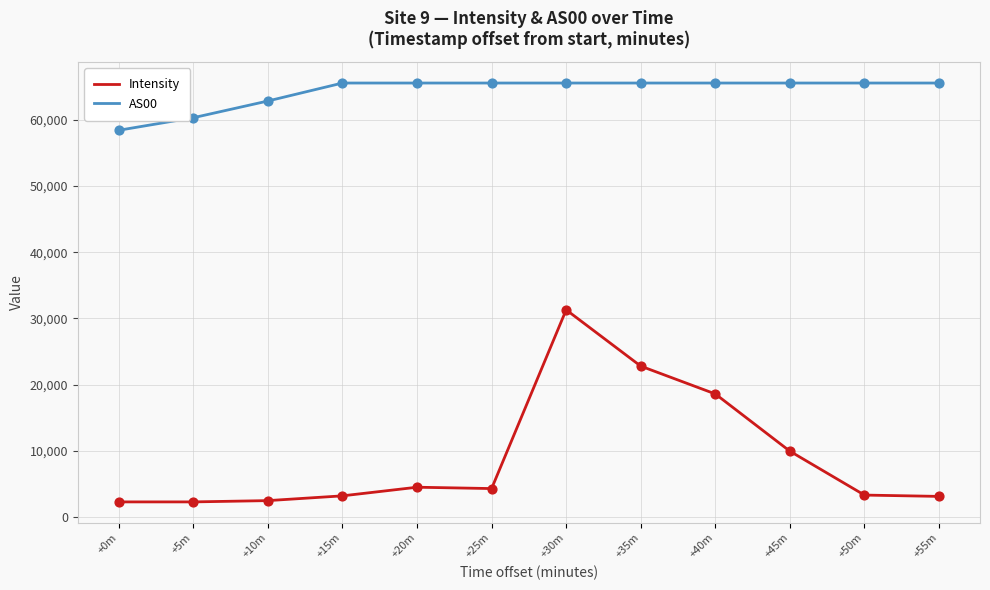

What is the difference between the highest and lowest values at +10m?

60335.0